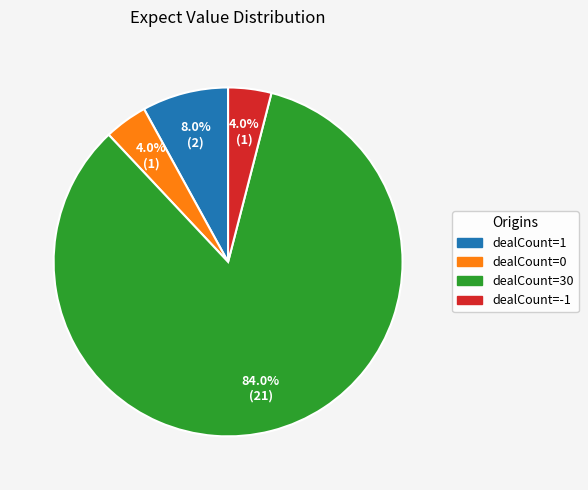

What percentage is the dealCount=30 slice, to the nearest percent?

84%